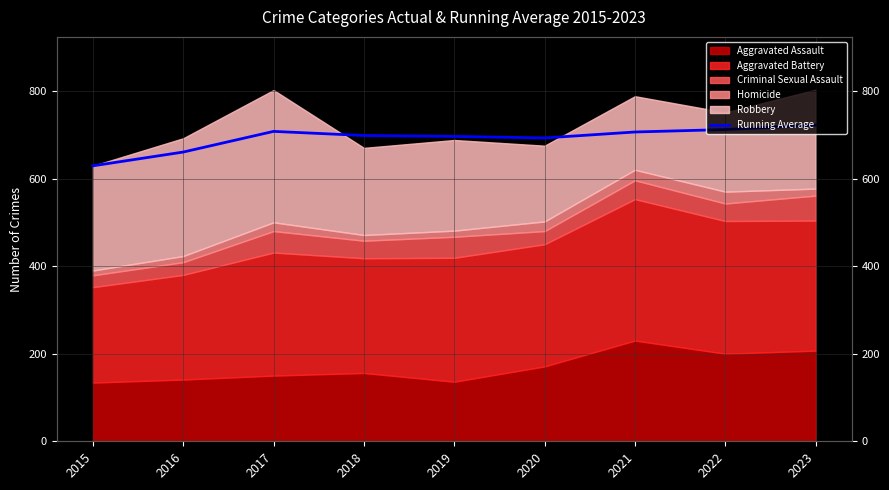

The value at 2018 is 294.7. True or false?

False